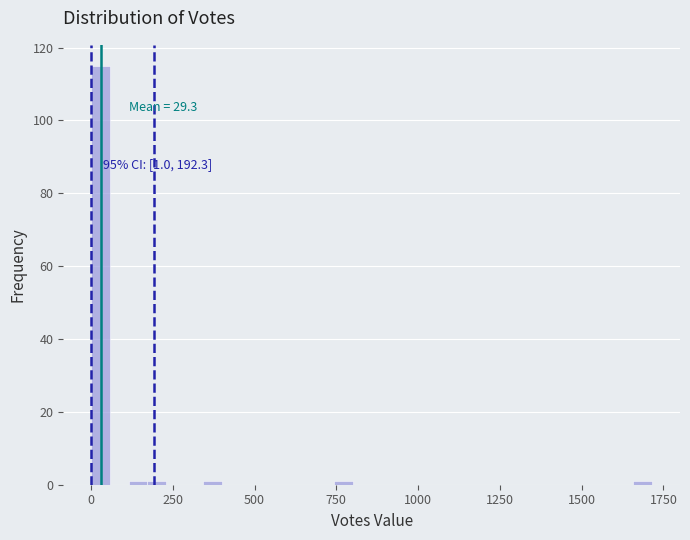

Read against the x-axis, roughly where is the centre of the tallest bar?

50